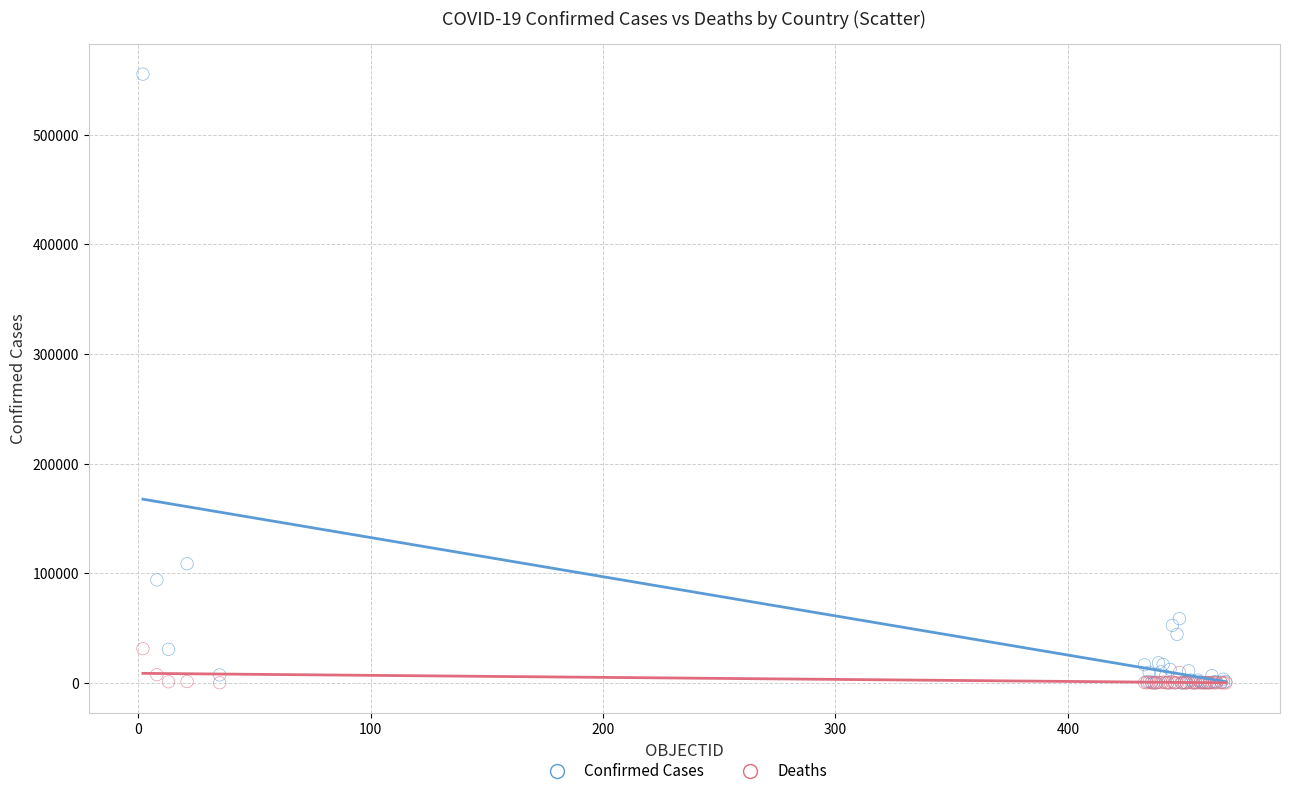

In the Confirmed Cases series, what Y value is closest to 277700?

108686